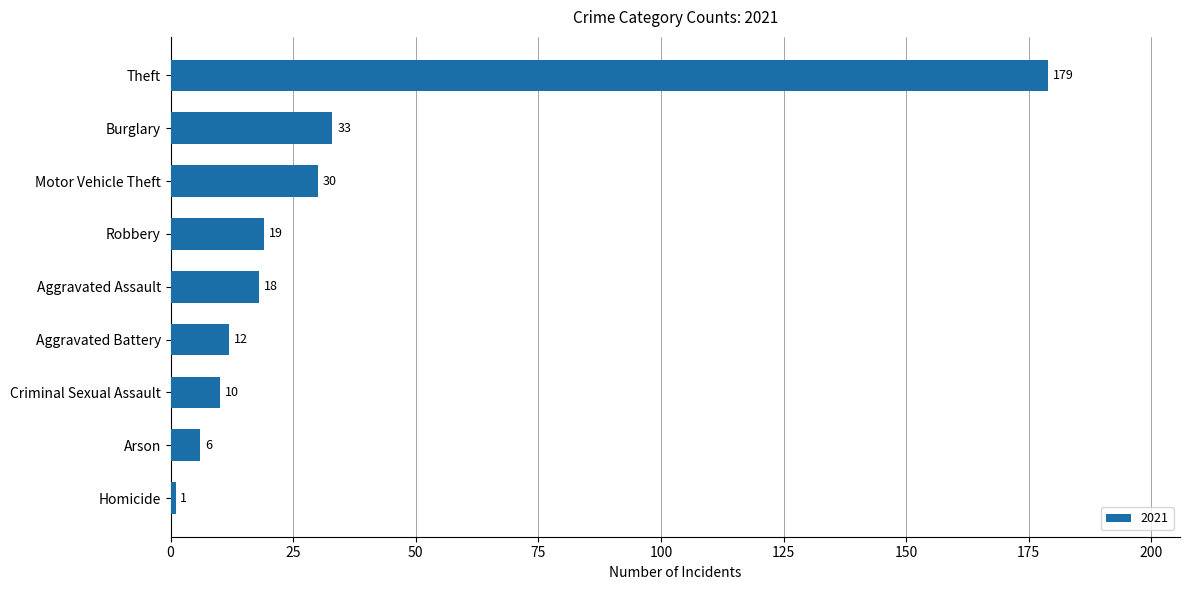

Reading bottom to top, transcribe all the data shown in this chart.

Homicide=1	Arson=6	Criminal Sexual Assault=10	Aggravated Battery=12	Aggravated Assault=18	Robbery=19	Motor Vehicle Theft=30	Burglary=33	Theft=179